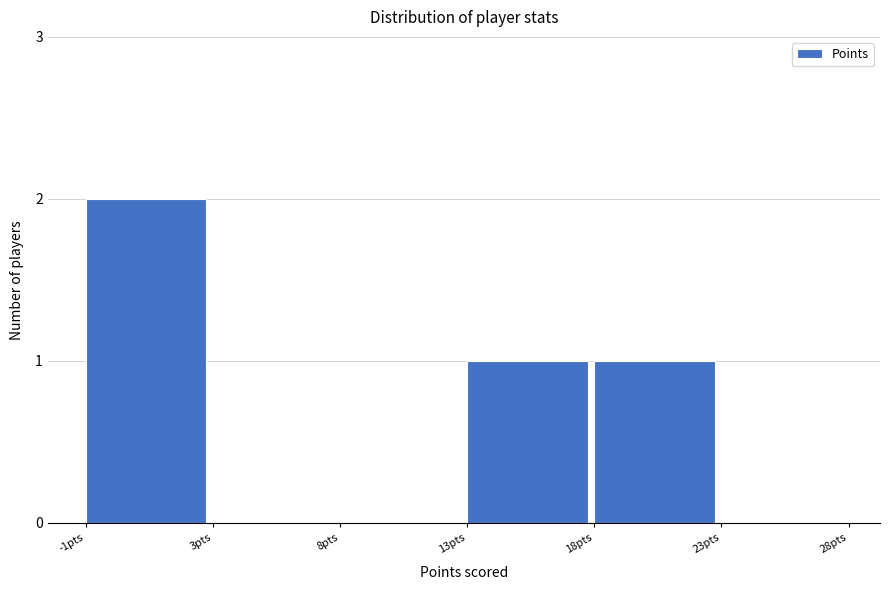

Reading left to right, list all the values displayed in this chart.

-1pts=2	3pts=0	8pts=0	13pts=1	18pts=1	23pts=0